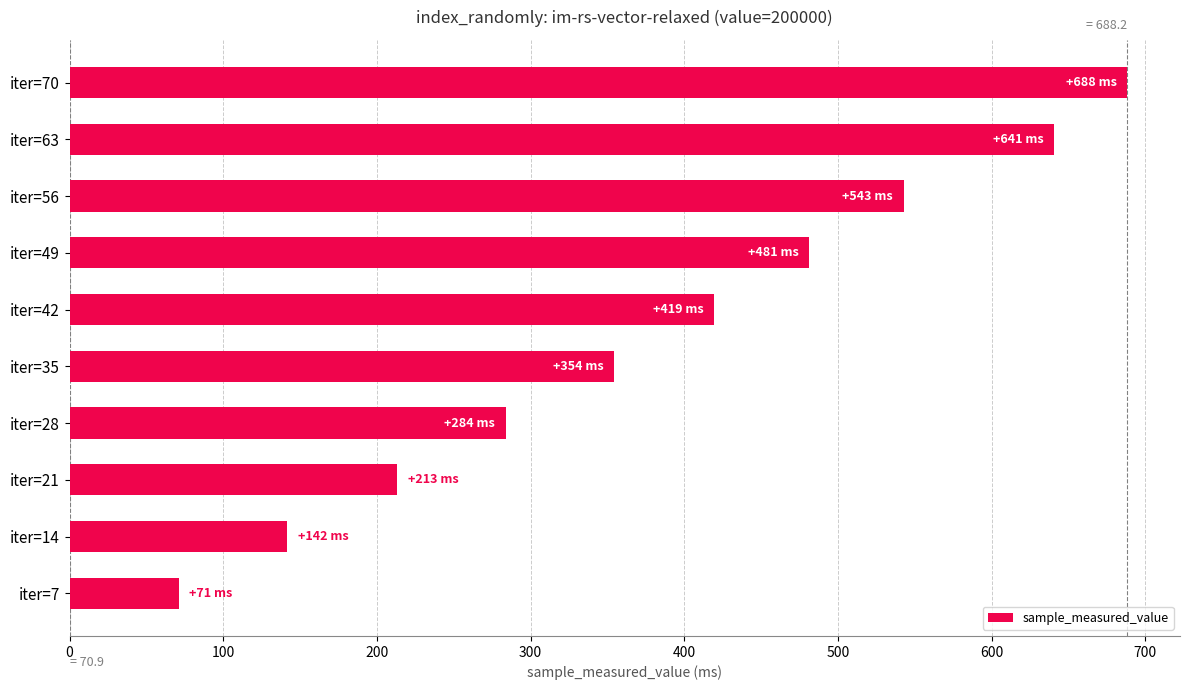

Reading bottom to top, extract all data points from this chart.

70.9	141.8	213.2	283.7	354.1	419.3	481.4	542.7	640.7	688.2